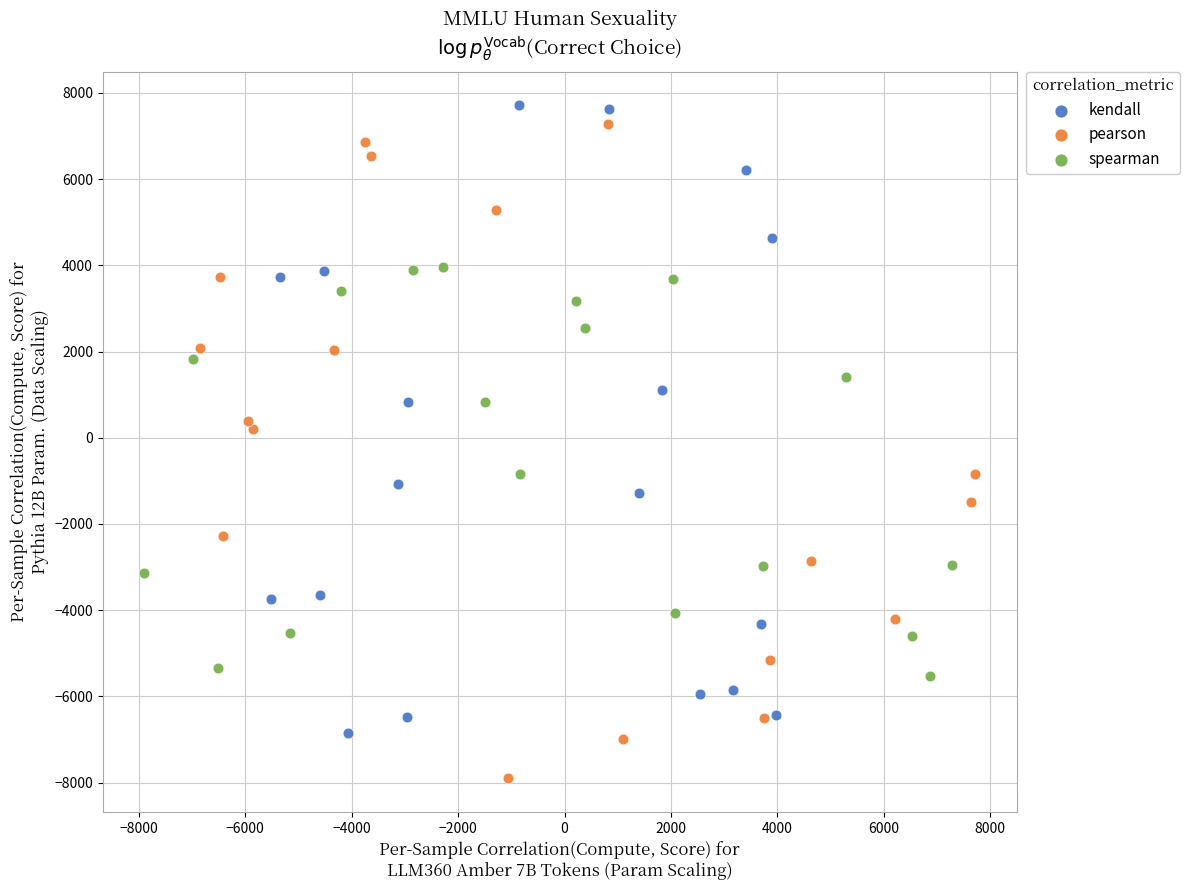

What are all the series names shown in the legend?

kendall, pearson, spearman